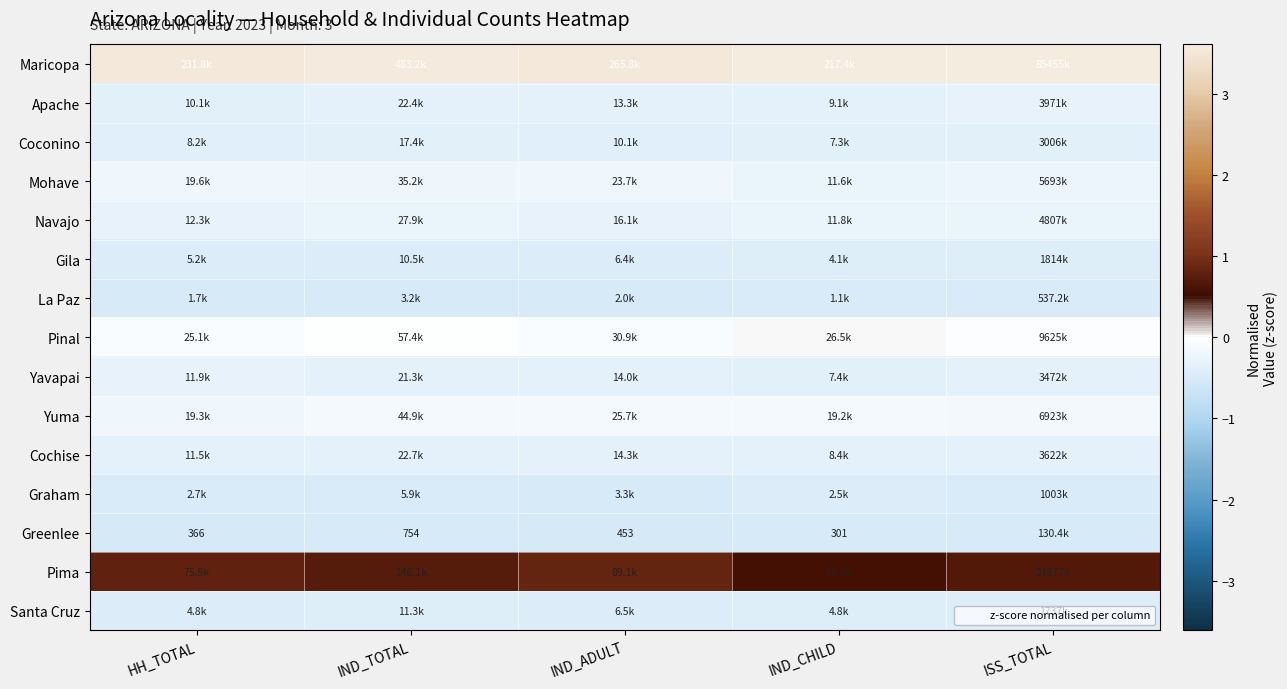

At IND_CHILD, list the series in order from largest to smallest.

Maricopa, Pima, Pinal, Yuma, Navajo, Mohave, Apache, Cochise, Yavapai, Coconino, Santa Cruz, Gila, Graham, La Paz, Greenlee